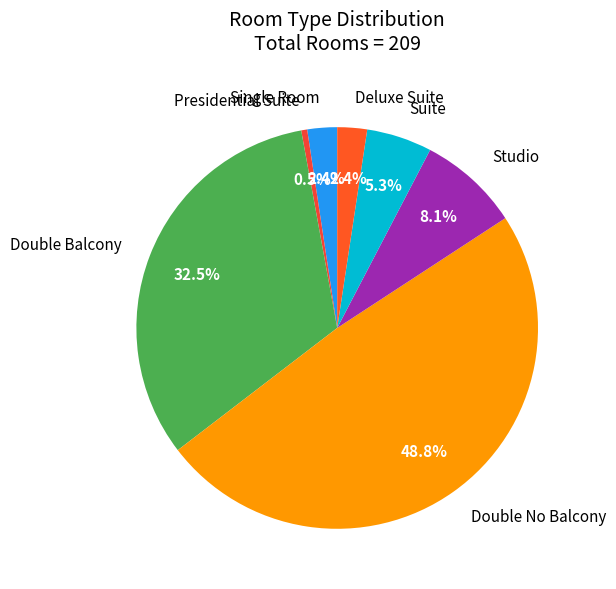

To the nearest percent, what is the difference between the Double No Balcony and Studio slice percentages?

41%